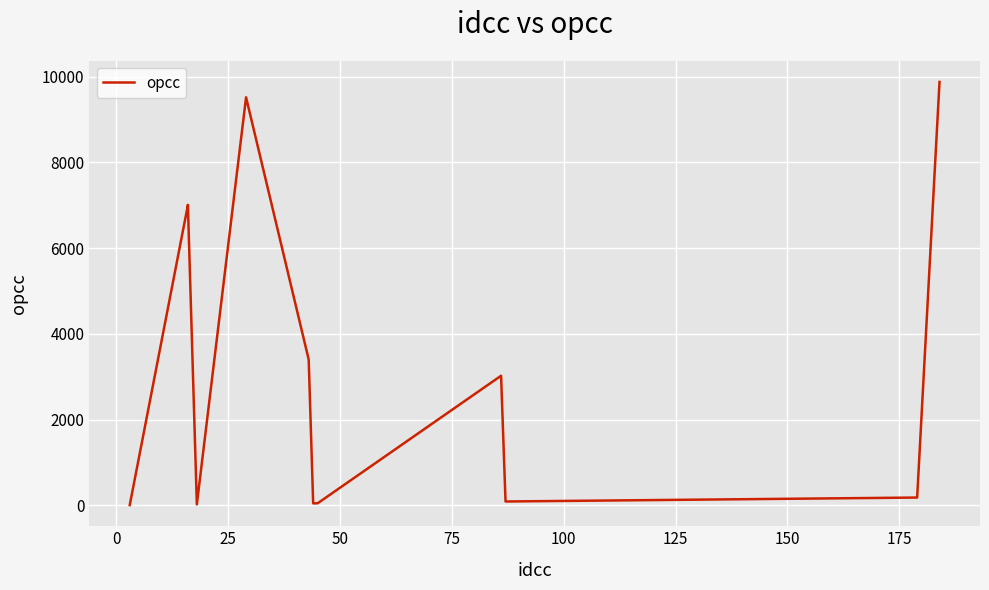

What is the average value?

3098